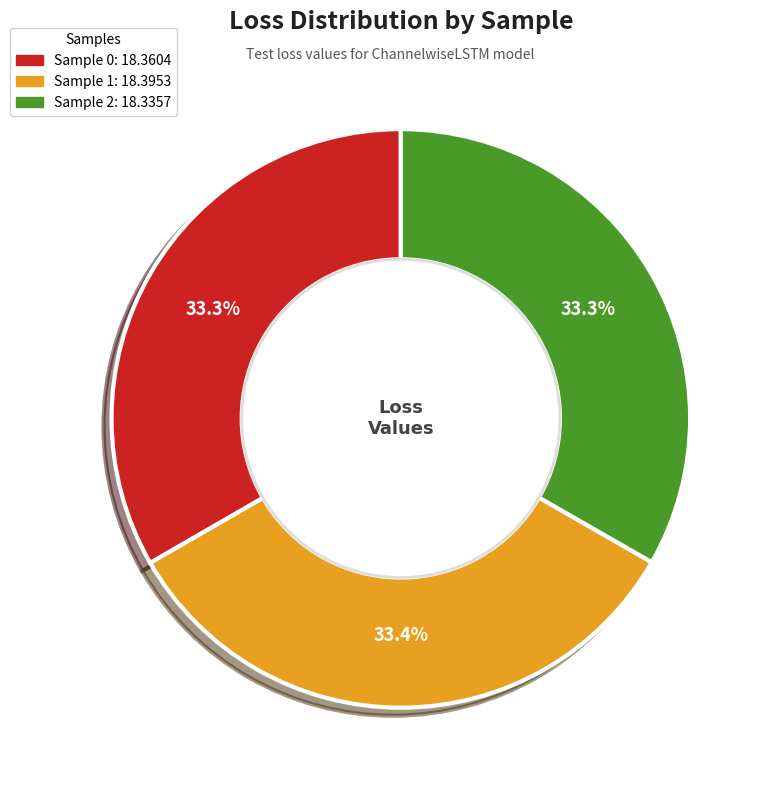

To the nearest percent, what is the average slice percentage?

33%